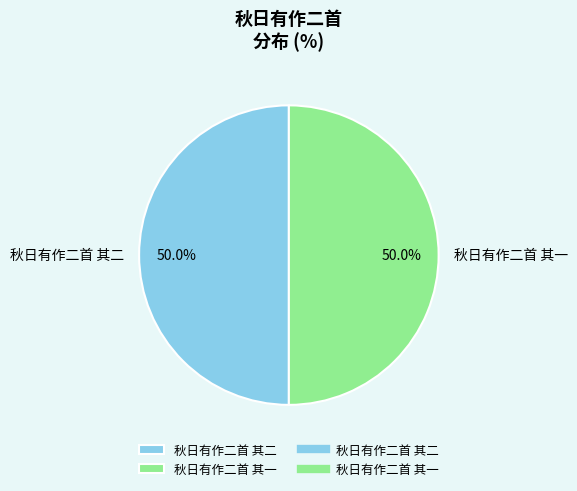

Is the sum of 秋日有作二首 其一 and 秋日有作二首 其二 greater than half?

Yes